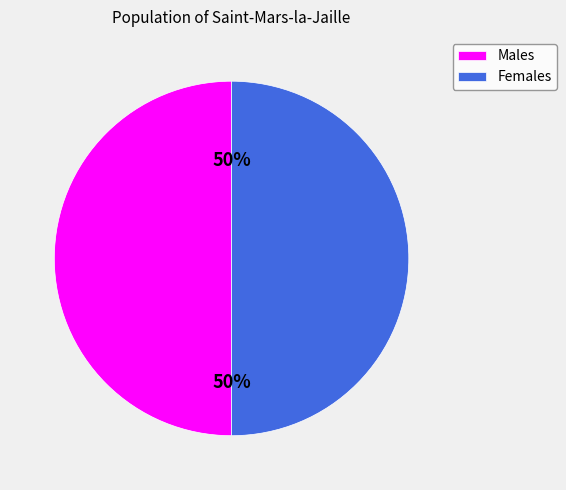

True or false: Males accounts for 62% of the total.

False